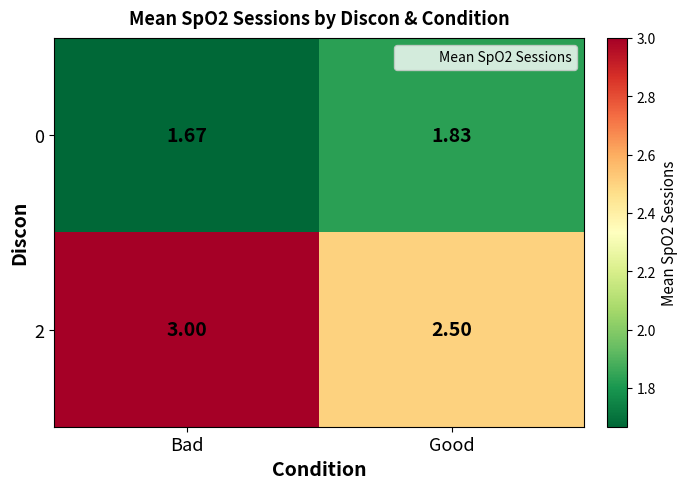

How many data points does each series have?

2